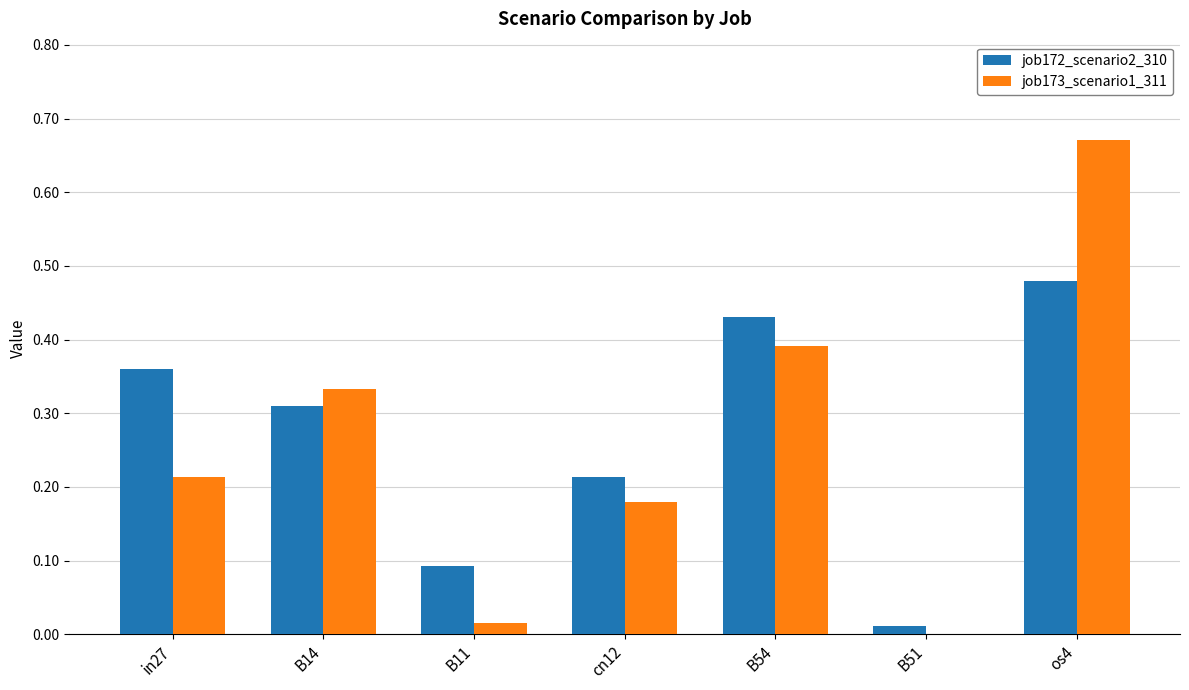

What is the sum of the job172_scenario2_310 values at B54 and os4?

0.9